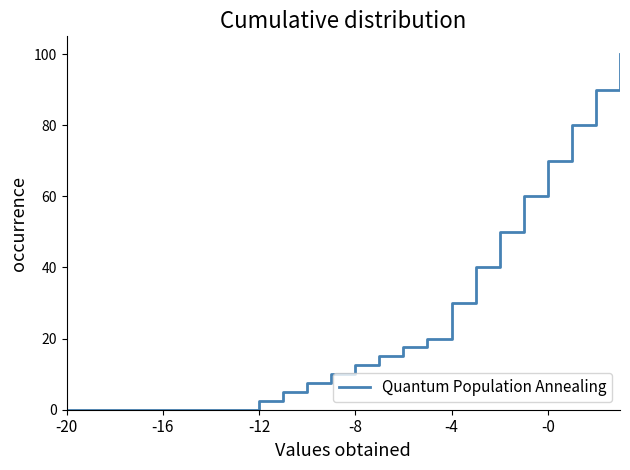

Does the chart have visible grid lines?

No